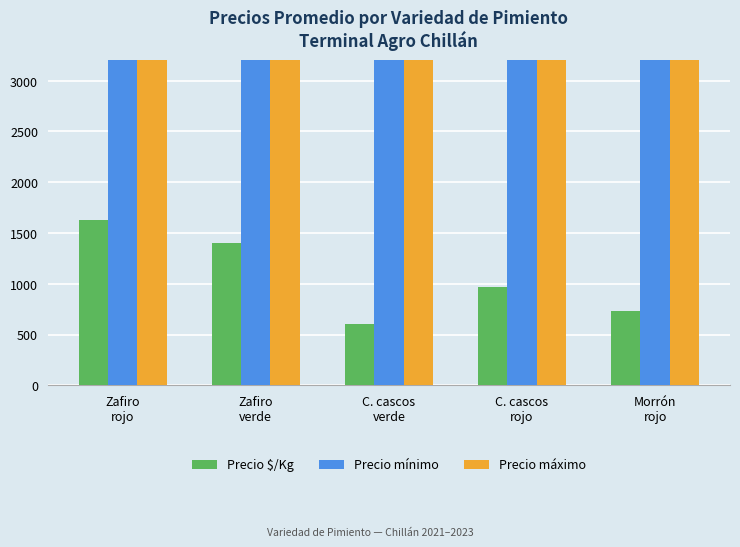

Reading left to right, transcribe all the data shown in this chart.

Precio $/Kg: 1629	1397	600	967	731
Precio mínimo: 21647	18818	9000	14000	12750
Precio máximo: 22588	19818	9750	15000	13500